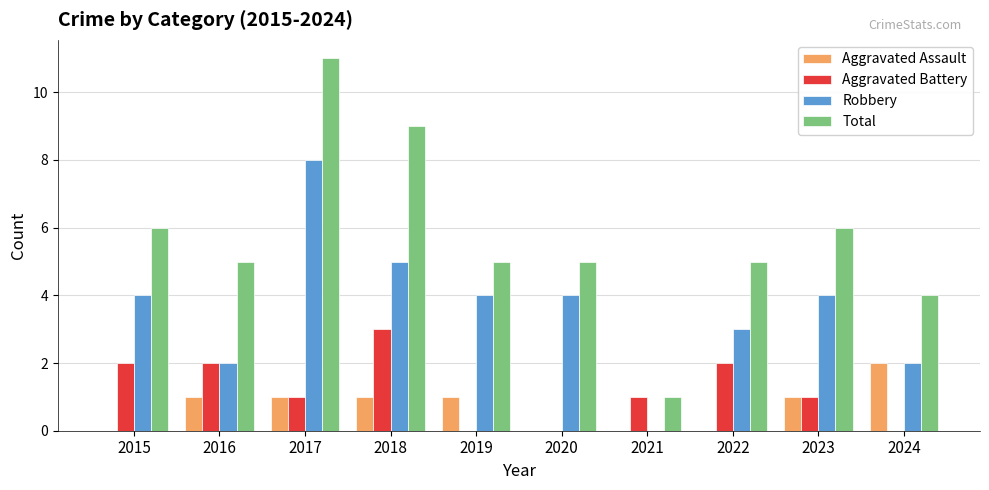

Reading right to left, extract all data points from this chart.

Aggravated Assault: 2	1	0	0	0	1	1	1	1	0
Aggravated Battery: 0	1	2	1	0	0	3	1	2	2
Robbery: 2	4	3	0	4	4	5	8	2	4
Total: 4	6	5	1	5	5	9	11	5	6